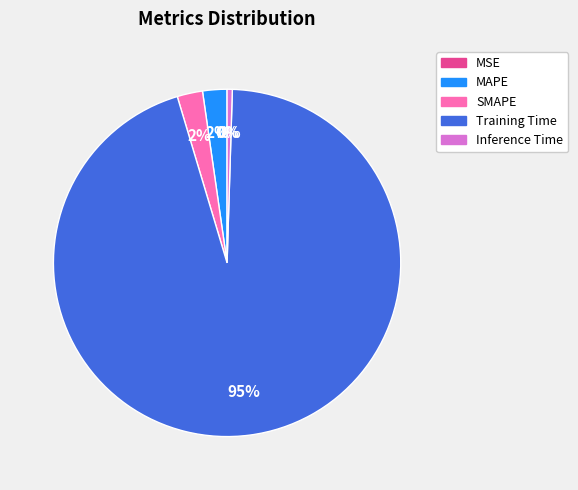

What is the majority slice?

Training Time